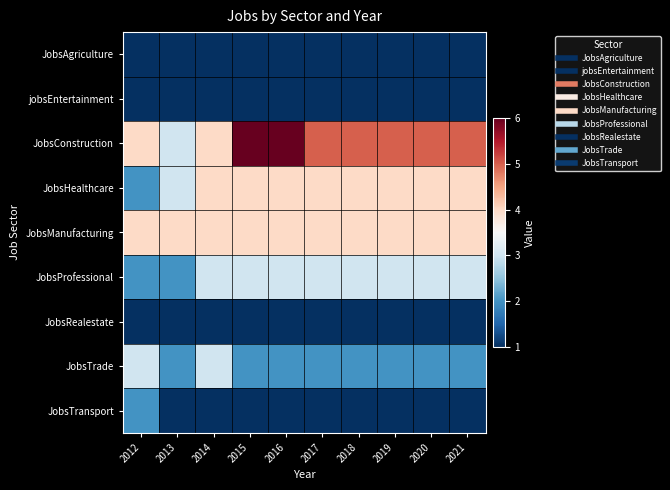

List the series in order of their peak value, lowest first.

JobsAgriculture, jobsEntertainment, JobsRealestate, JobsTransport, JobsProfessional, JobsTrade, JobsHealthcare, JobsManufacturing, JobsConstruction